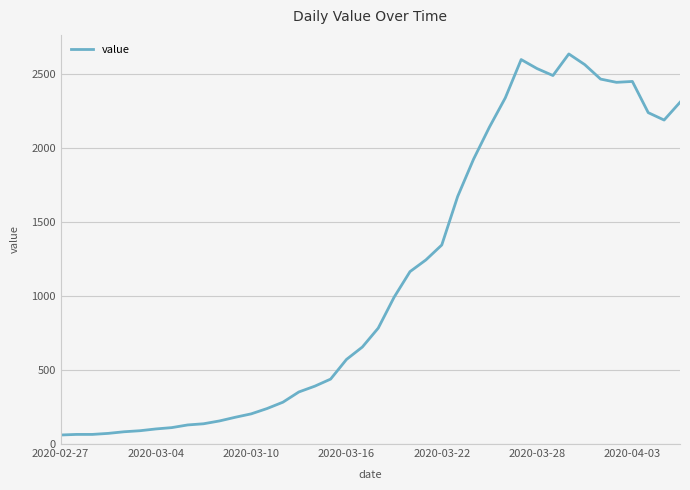

What is the greatest value displayed?

2638